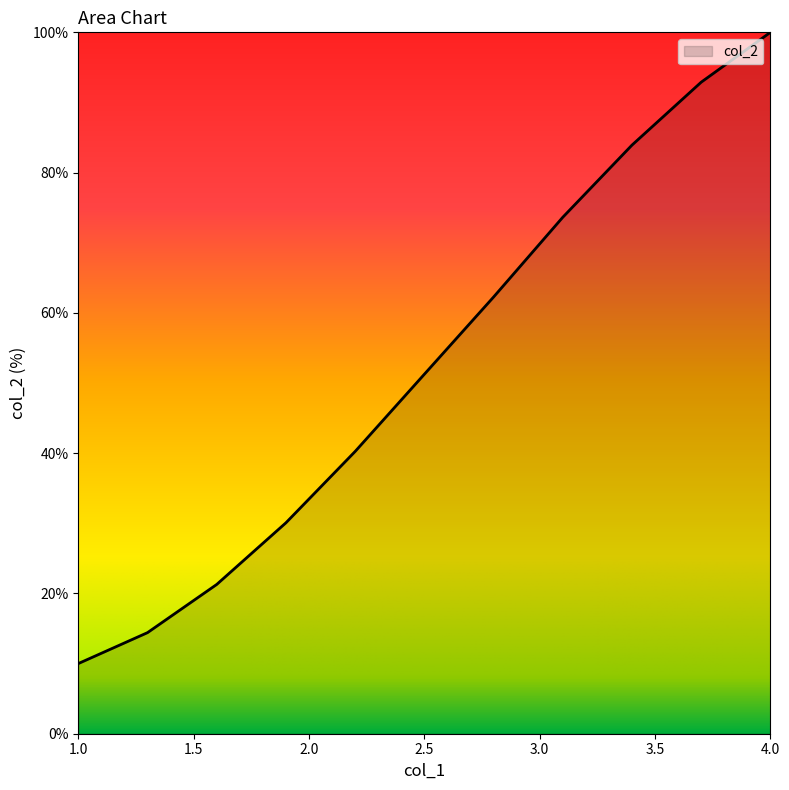

What is the maximum value shown in the chart?

100.0